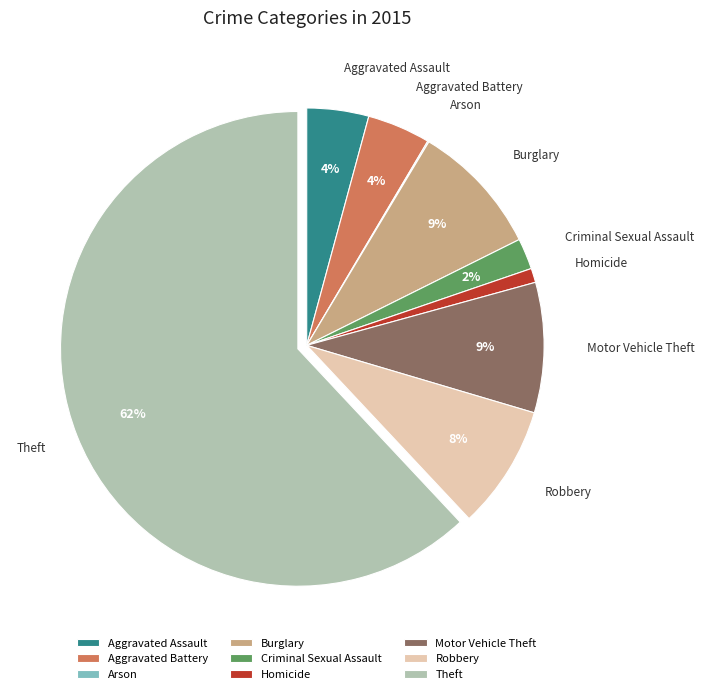

Which category has the biggest portion of the pie?

Theft